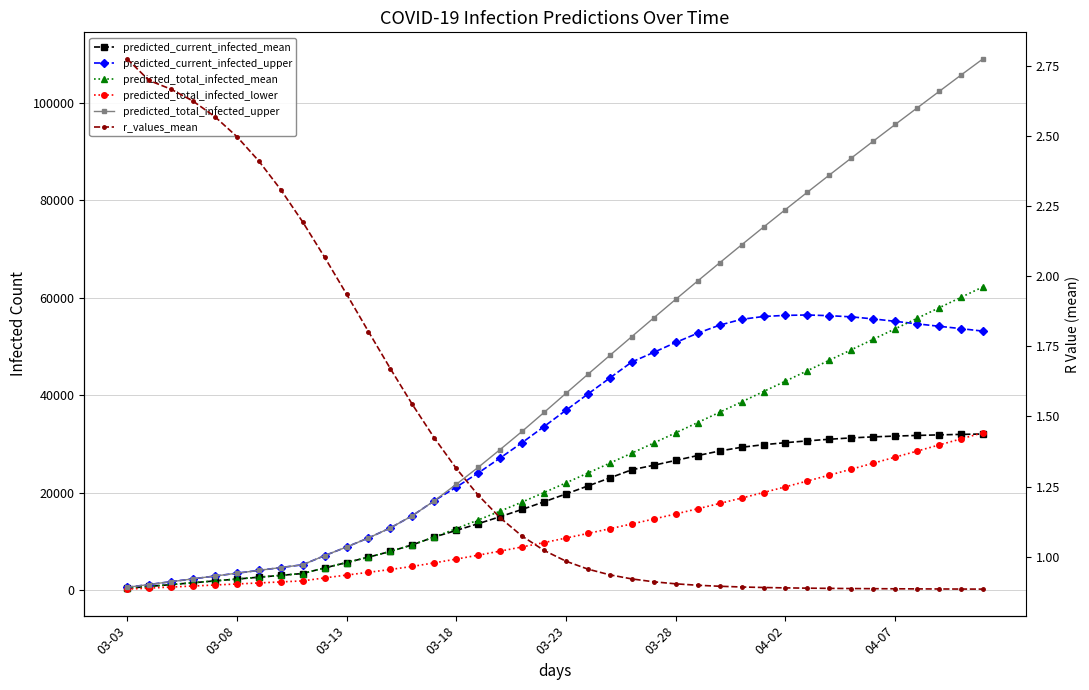

How many values in the predicted_total_infected_mean series exceed 22011?

19